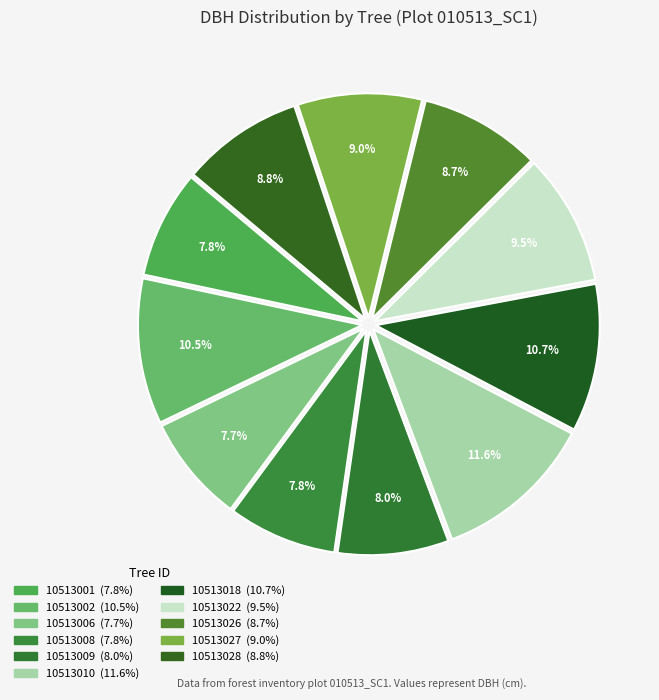

How many slices are in this pie chart?

11